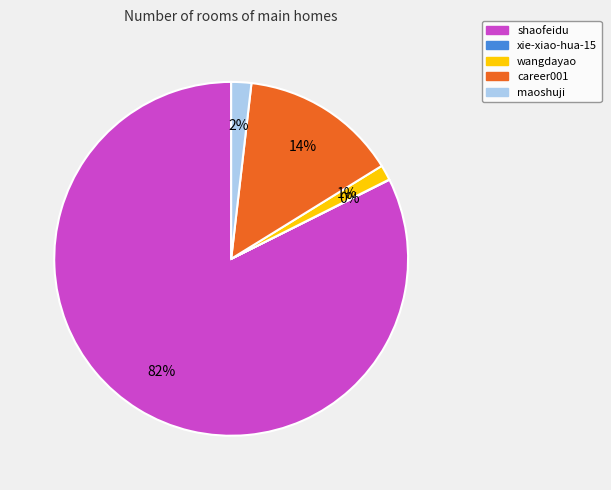

Is there any slice that represents more than half of the pie?

Yes